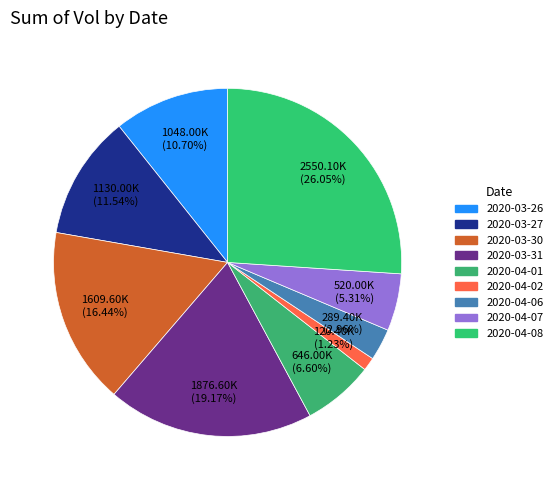

Which slice is the smallest?

2020-04-02